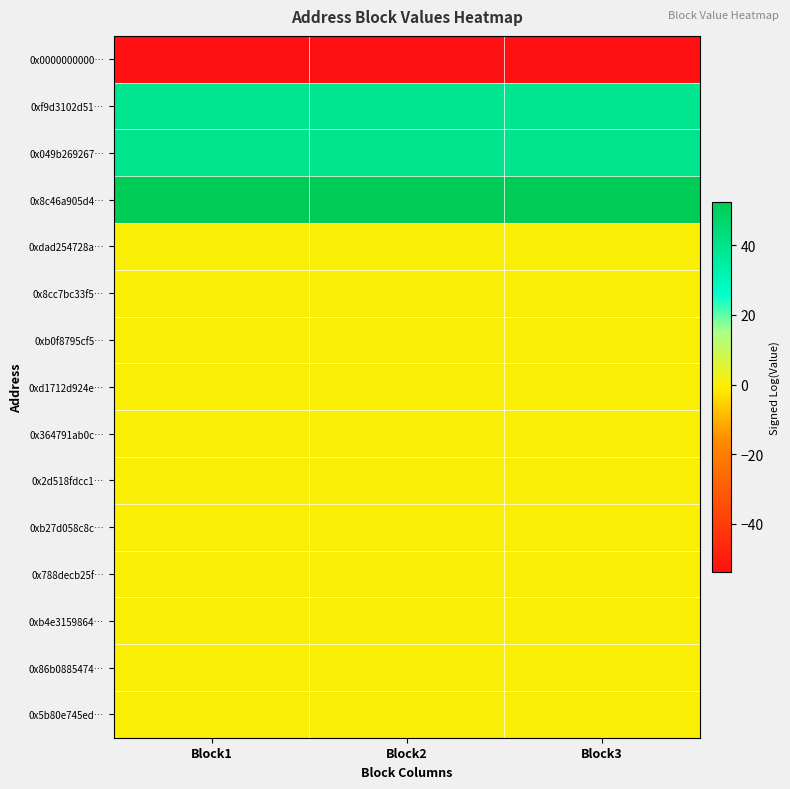

Which label corresponds to the largest value in the chart?

Block1